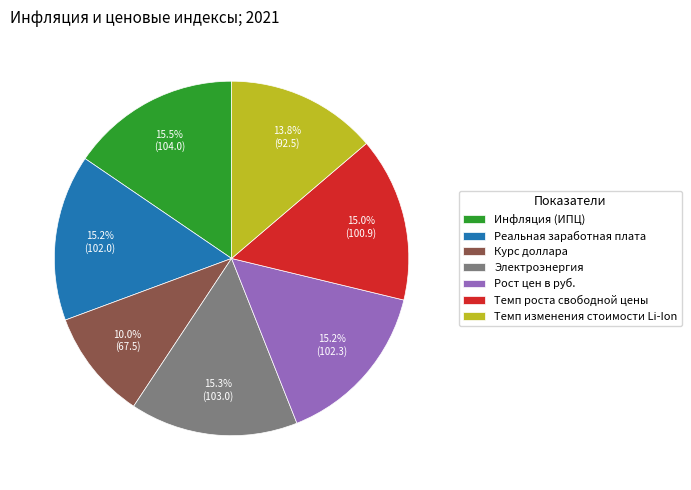

What portion of the pie excludes Рост цен в руб.?

84.8%